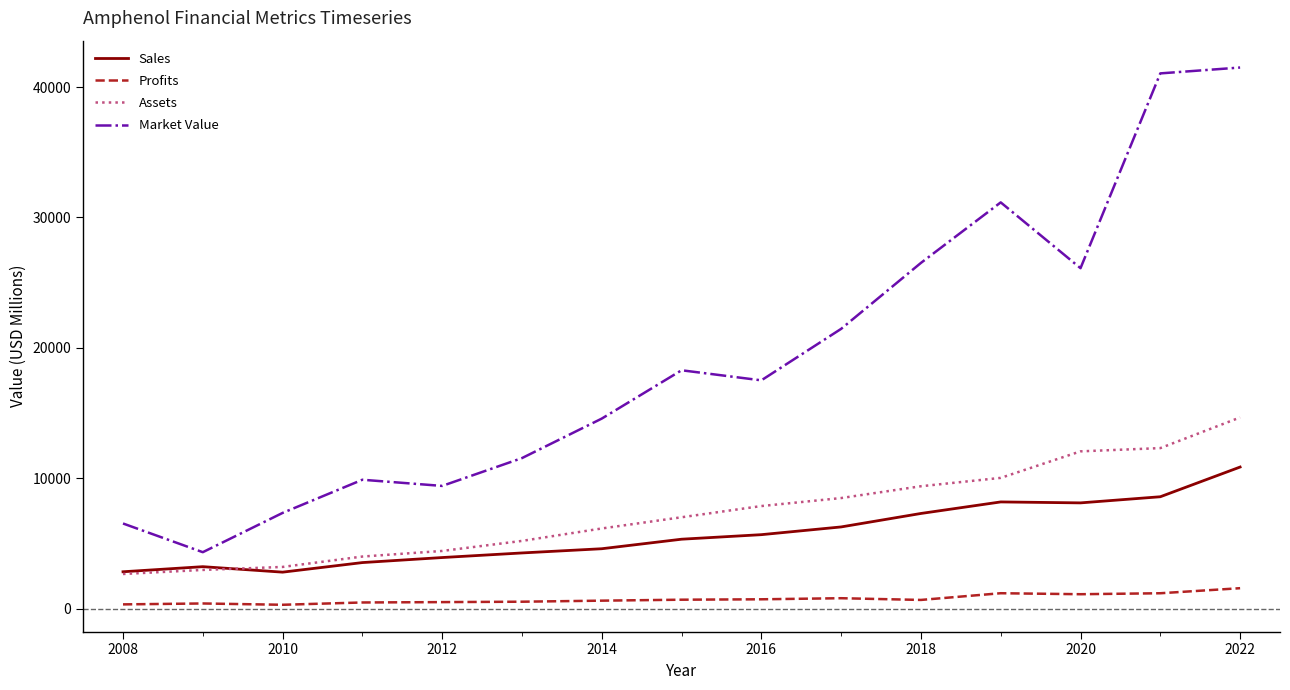

True or false: Sales and Profits cross at least once.

False